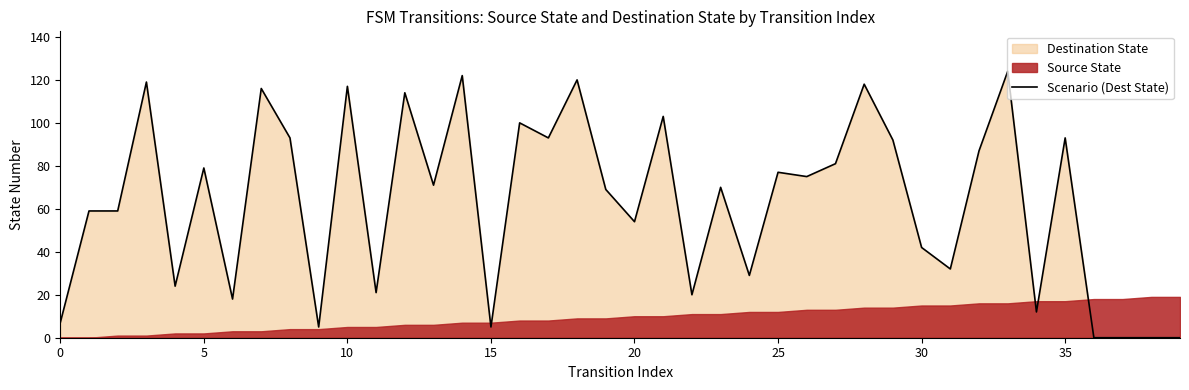

Approximately how many times larger is the value at 12 compared to 11?

5.4